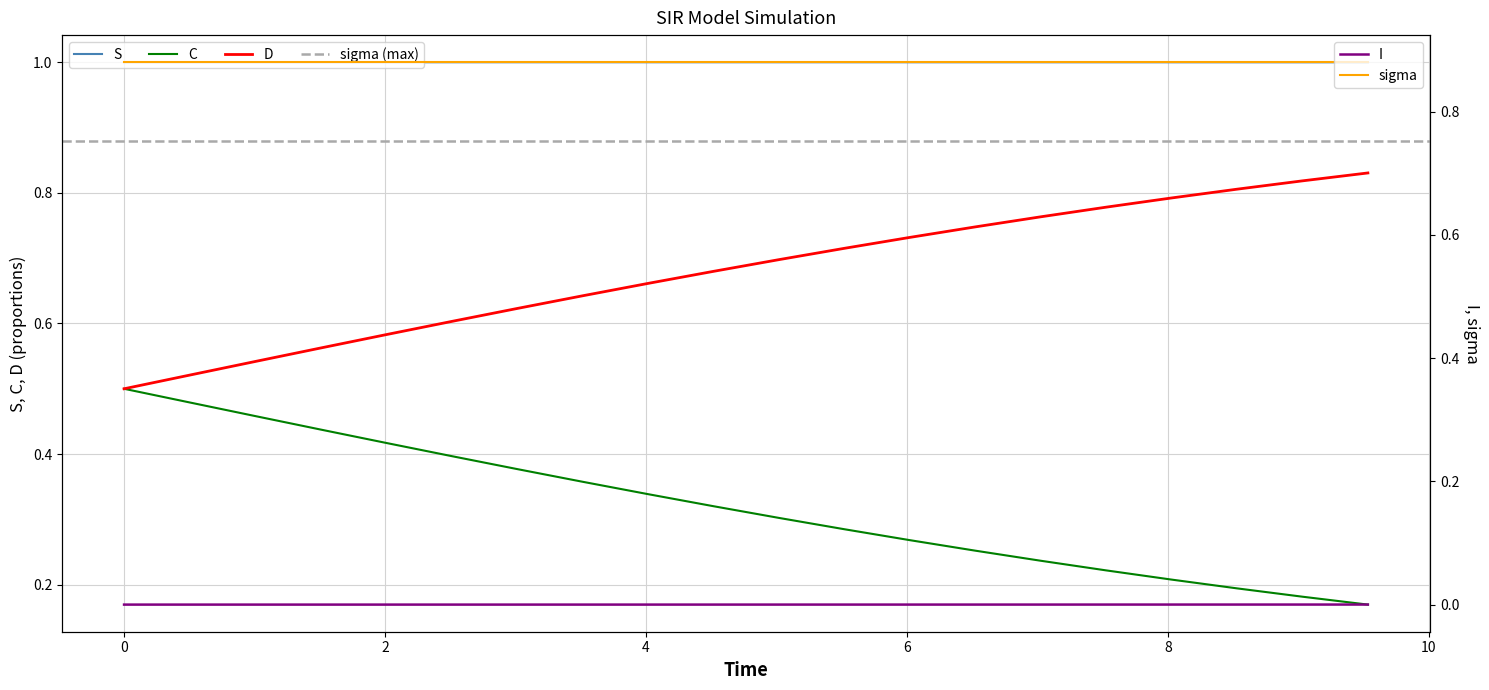

Is it true that I equals 0.0 at 14?

False